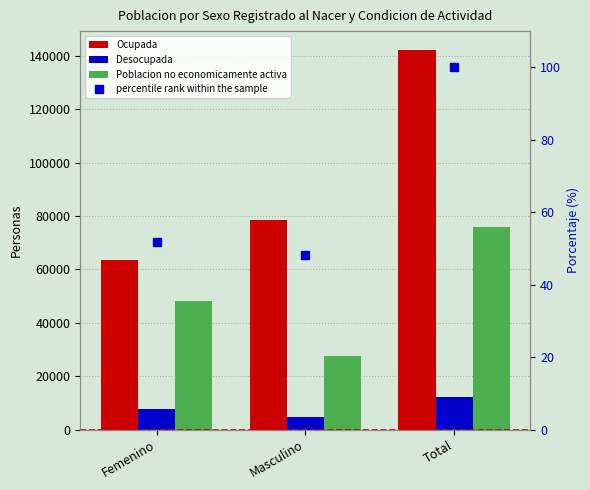

What is the difference between the maximum and minimum values in the Desocupada series?

7649.0